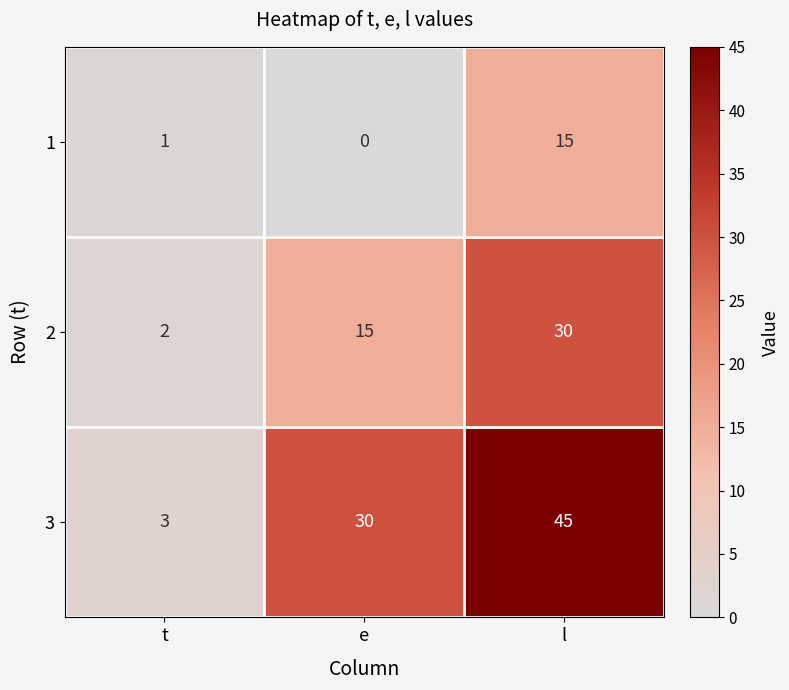

Rank the series by their maximum value, from lowest to highest.

1, 2, 3